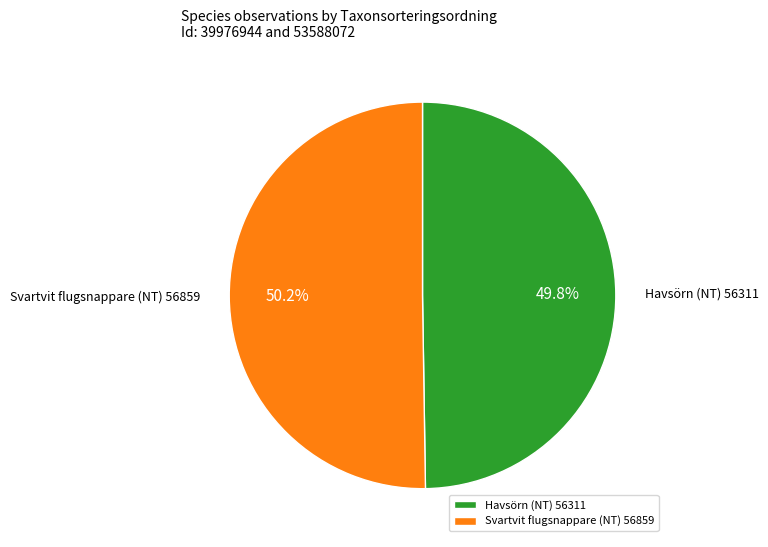

What is the ratio of the value at Svartvit flugsnappare (NT) to the value at Havsörn (NT)?

1.0